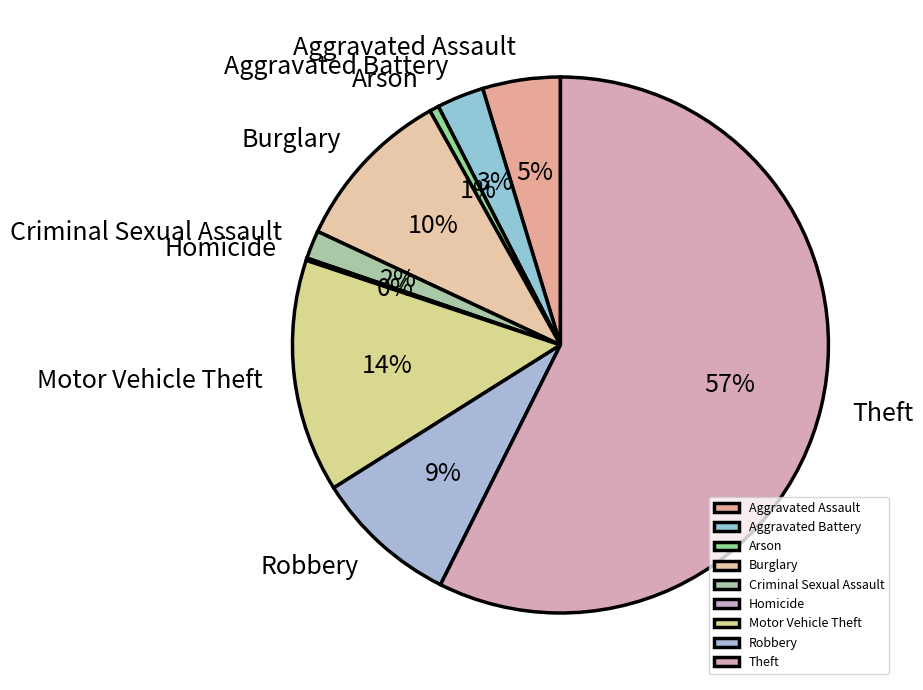

To the nearest percent, what is the average slice percentage?

11%